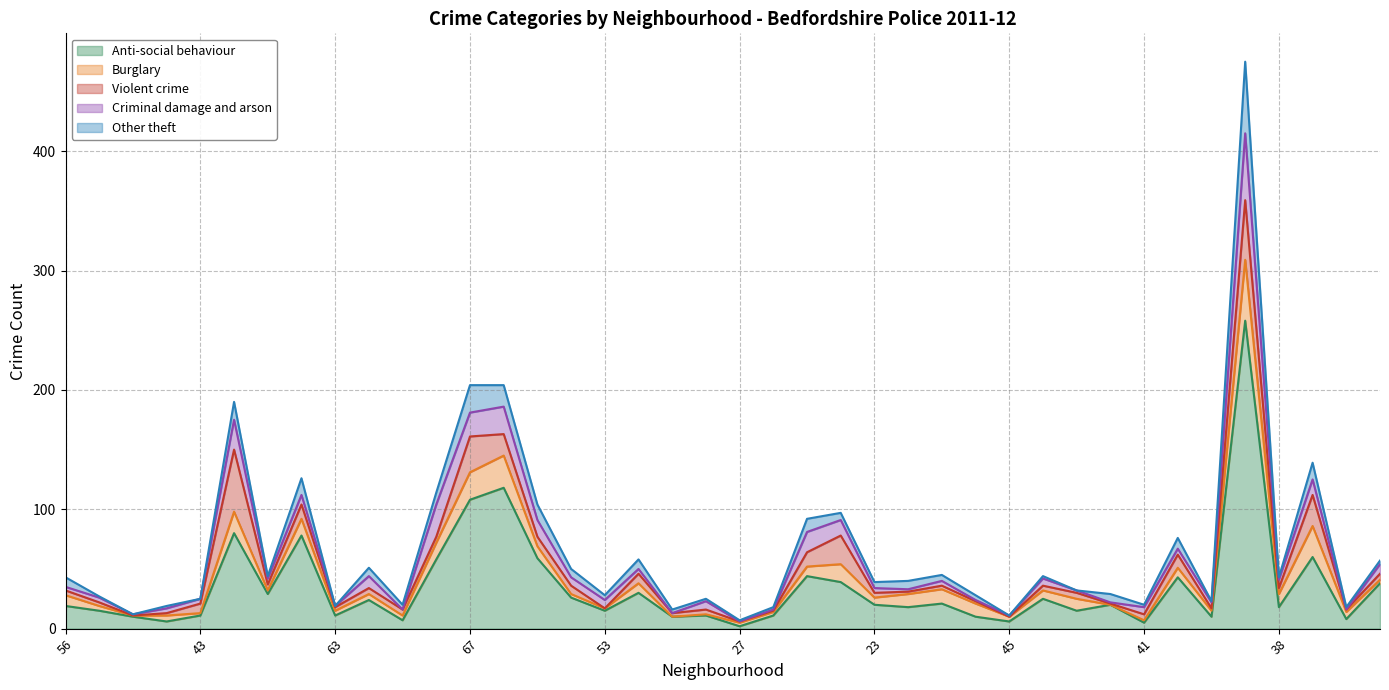

True or false: Violent crime has more than 1 points higher than both neighbors.

True